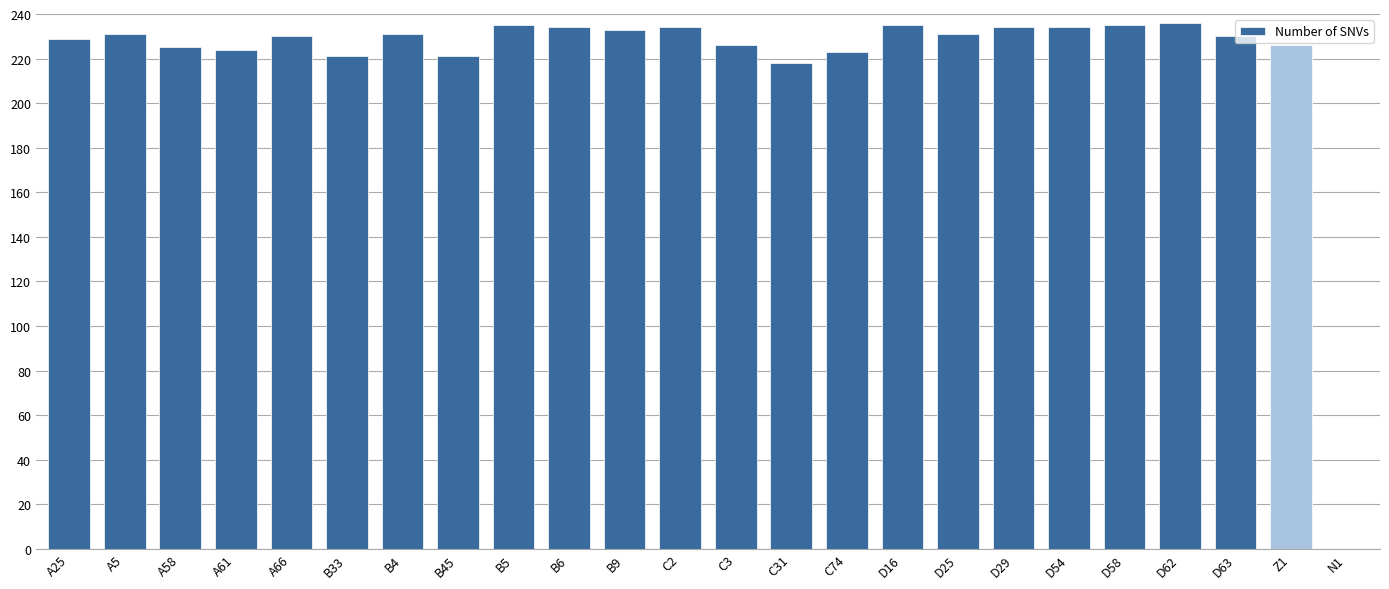

What is the sum of all values?

5276